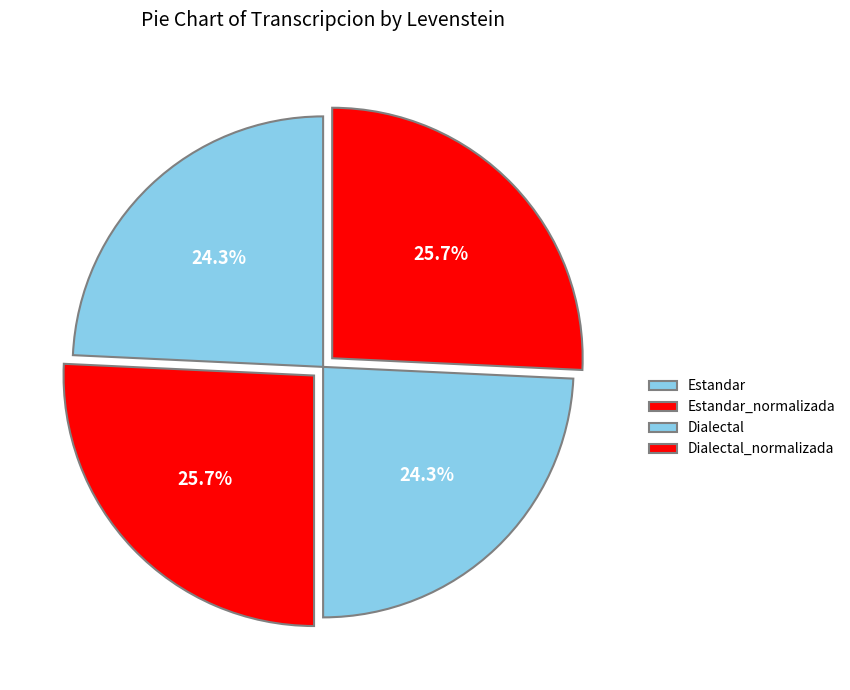

What is the smallest slice in the pie chart?

Estandar